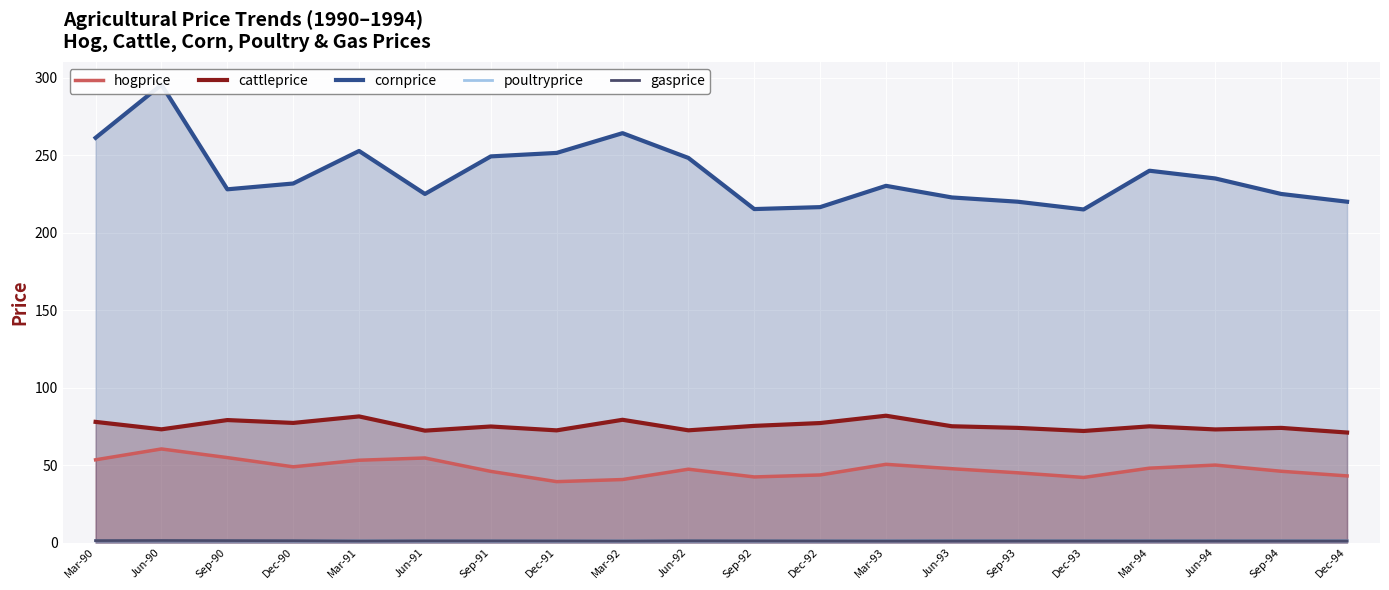

Rank the series by their maximum value, from lowest to highest.

poultryprice, gasprice, hogprice, cattleprice, cornprice